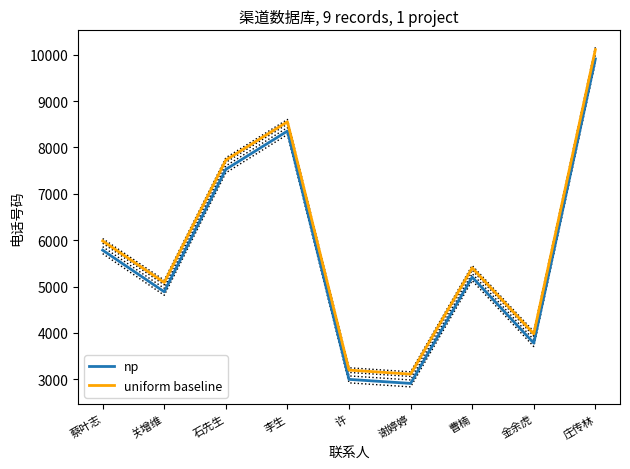

At which category is the sum across all series the highest?

庄传林